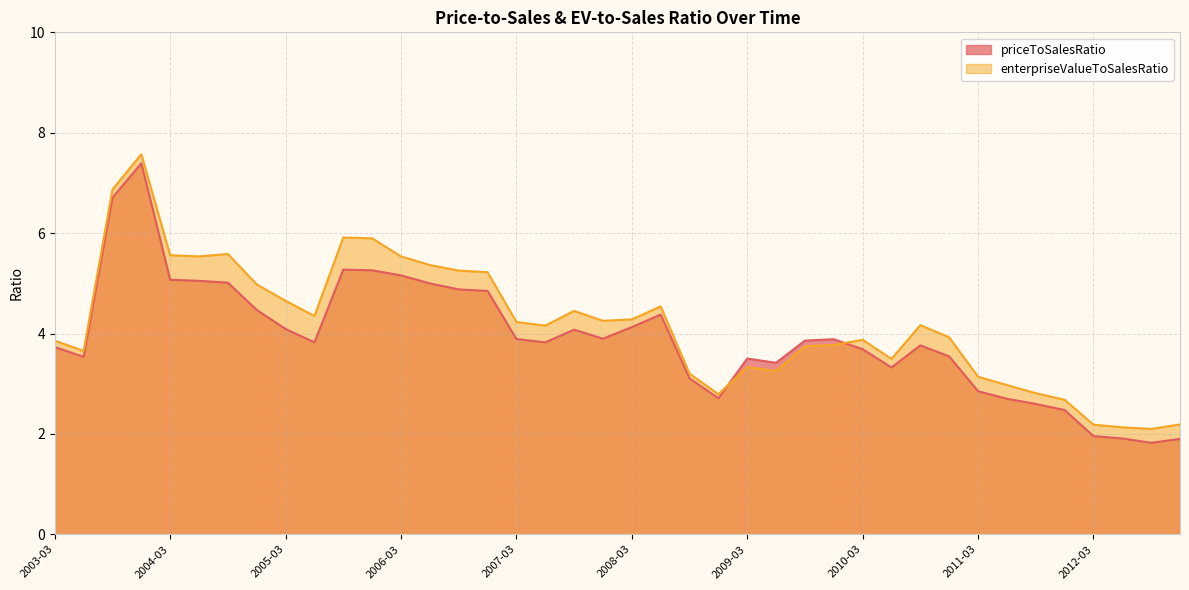

What value does the enterpriseValueToSalesRatio series have at 2009-03?

3.3